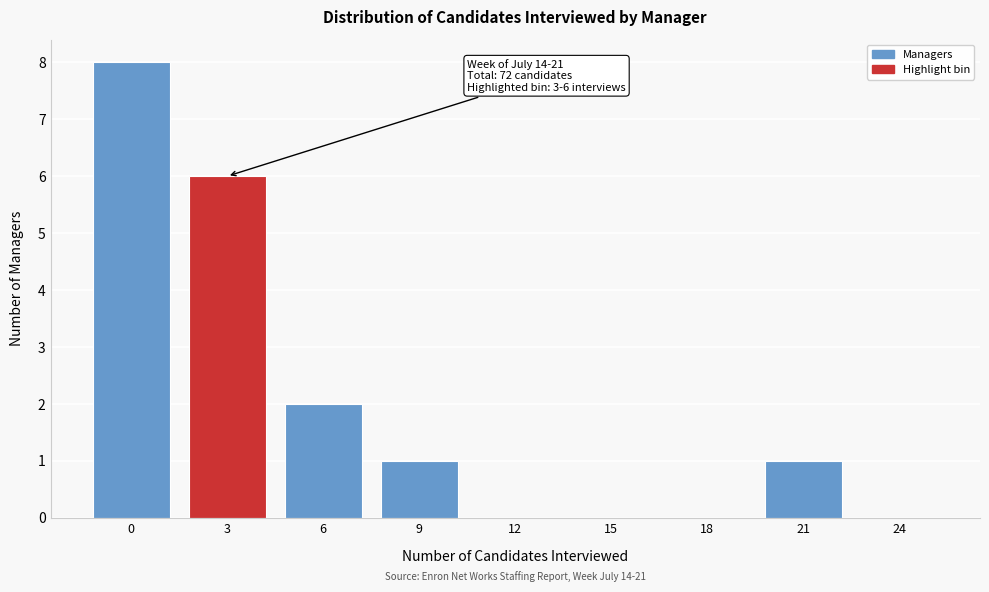

Reading left to right, list all the values displayed in this chart.

0=8	3=6	6=2	9=1	12=0	15=0	18=0	21=1	24=0